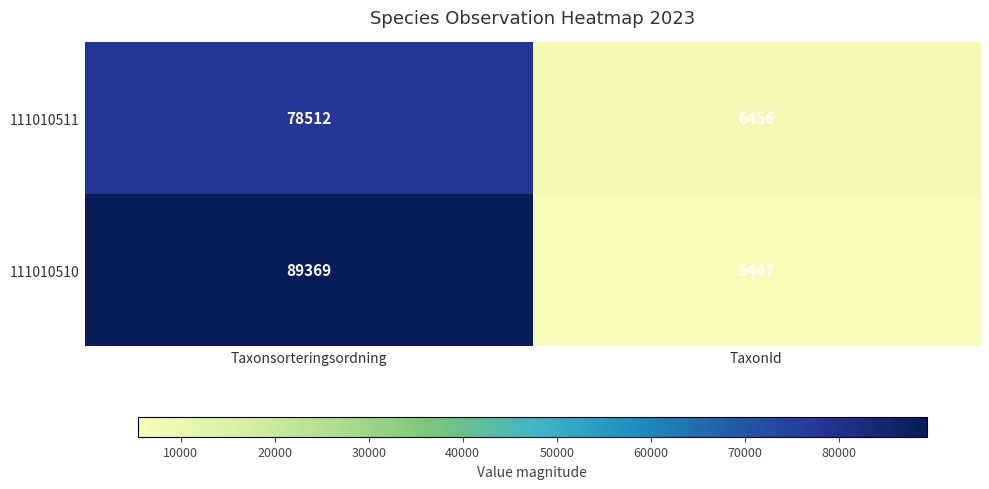

Which category has the highest value in the 111010510 series?

Taxonsorteringsordning